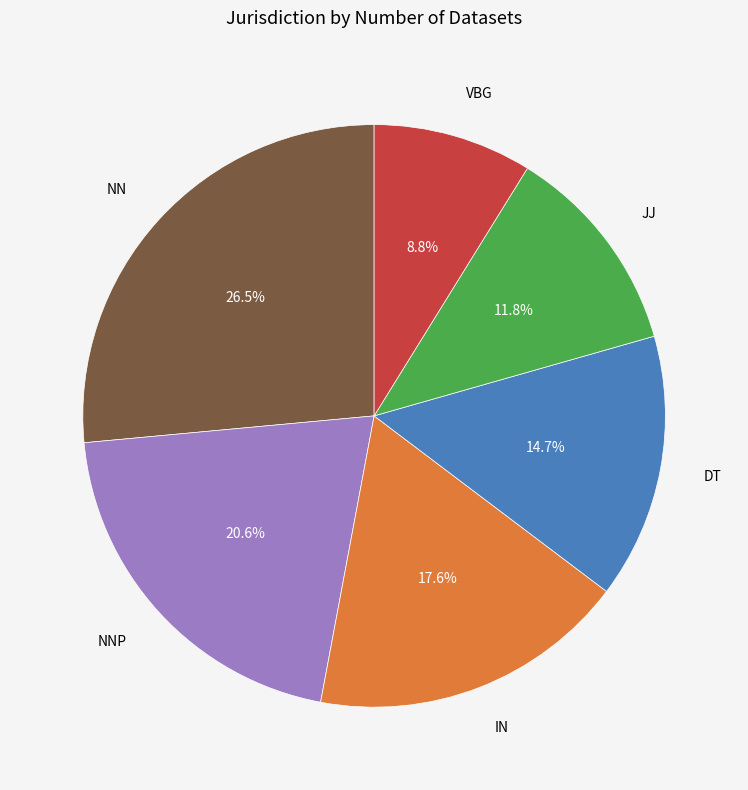

What percentage is the JJ slice, to the nearest percent?

12%